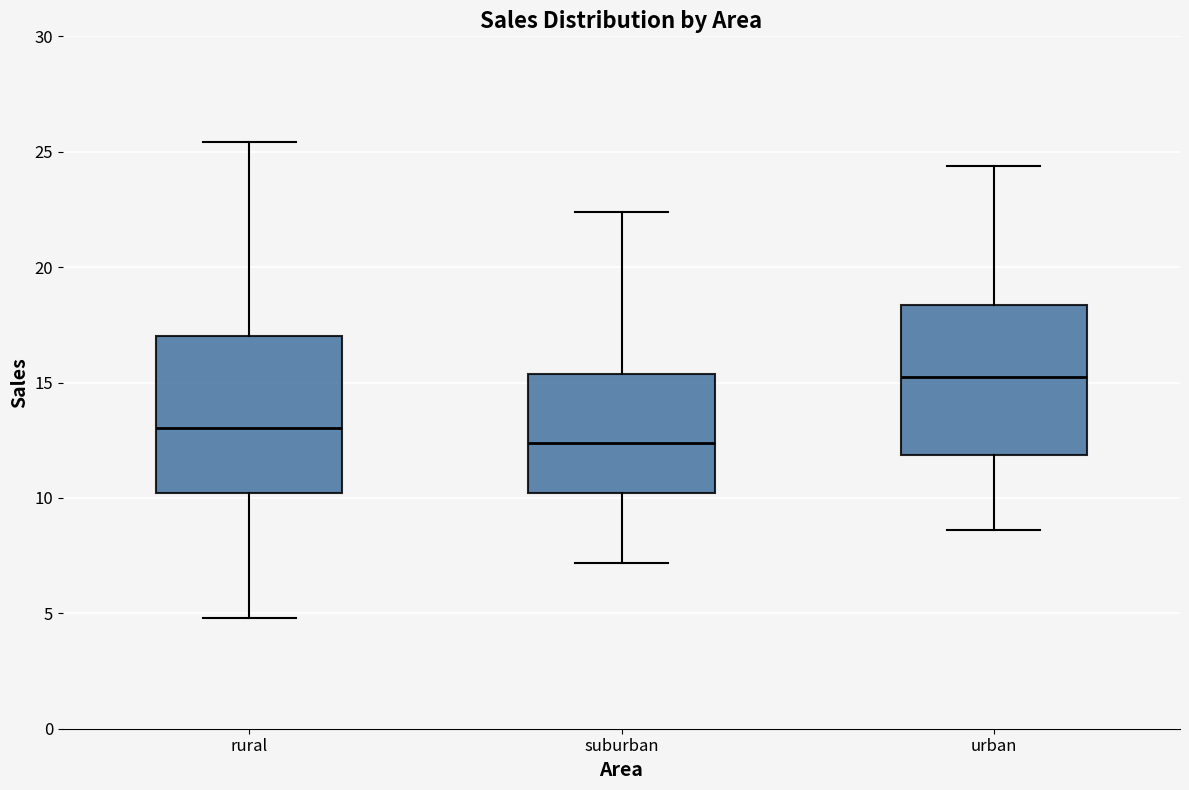

Where does the upper whisker of the box for urban end on the y-axis? The values are not printed on the chart, so give them approximately, as read against the axis.

24.5